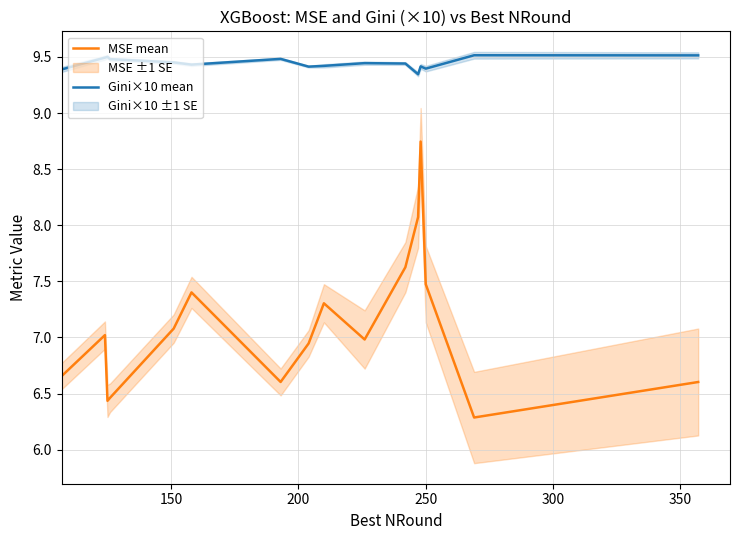

Rank the series by their maximum value, from highest to lowest.

Gini×10 mean, MSE mean